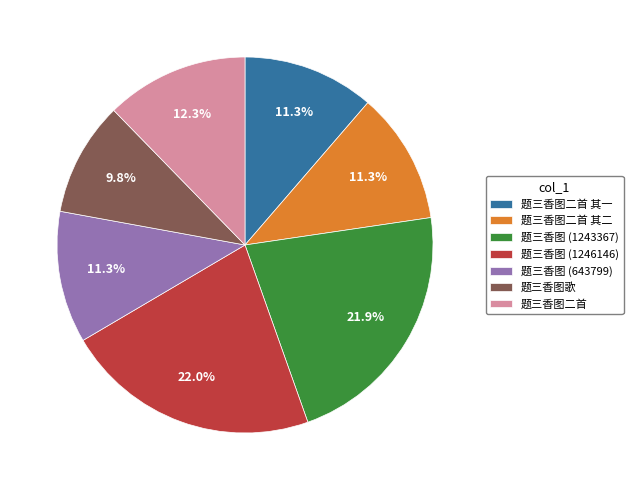

To the nearest percent, what percentage of the pie is 题三香图 (1243367)?

22%